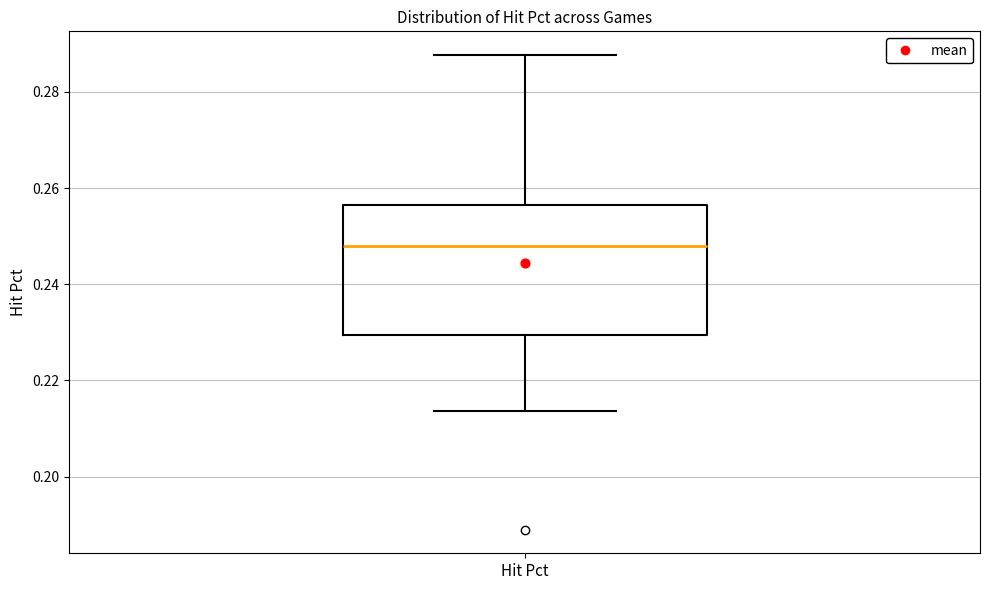

Transcribe this box plot: give where the median line is, the range the box spans, and where the two whiskers end, as read against the y-axis. The values are not printed on the chart, so give them approximately, as read against the axis.

median 0.248, box 0.230 to 0.256, whiskers 0.214 to 0.288